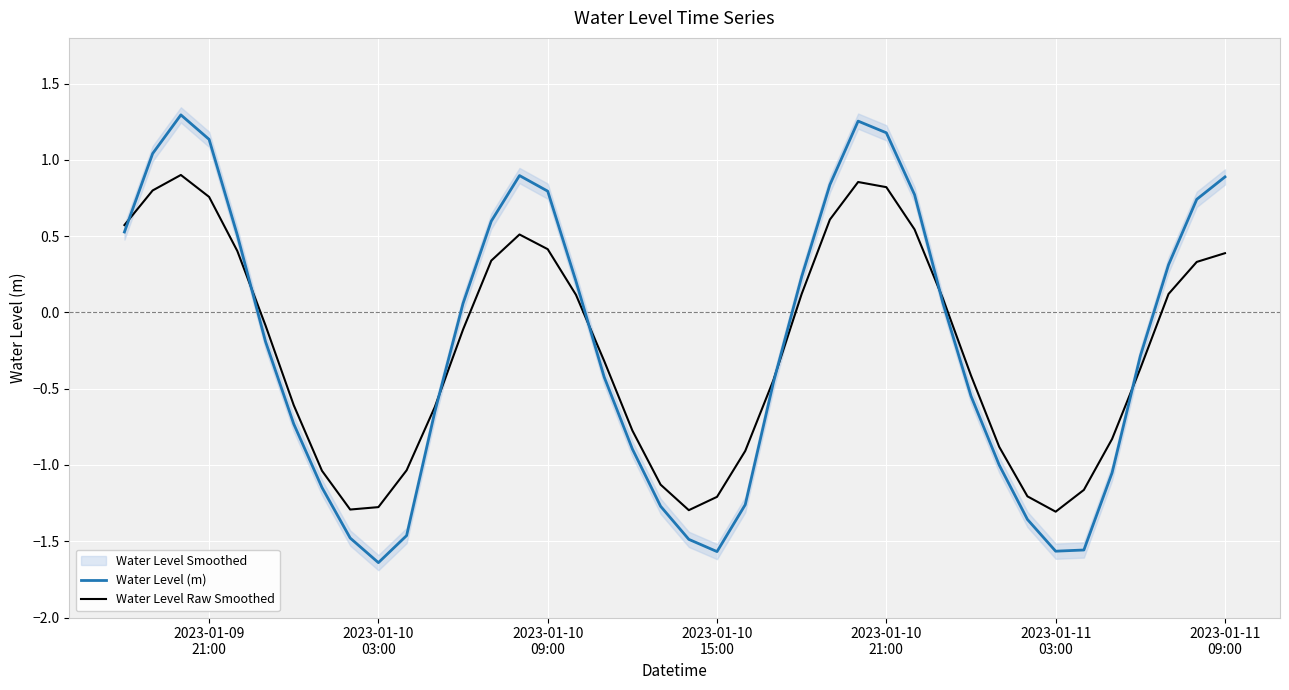

At which category does the chart reach its minimum across all series?

2023-01-10 03:00